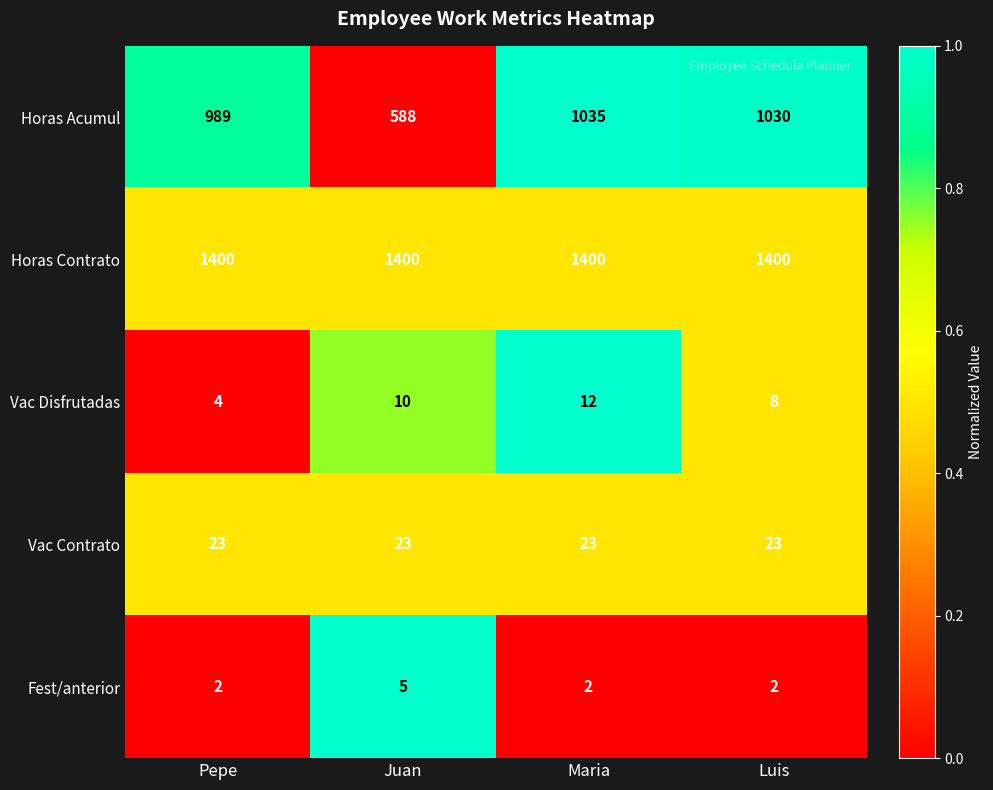

Which series has the largest range (max minus min)?

Horas Acumul